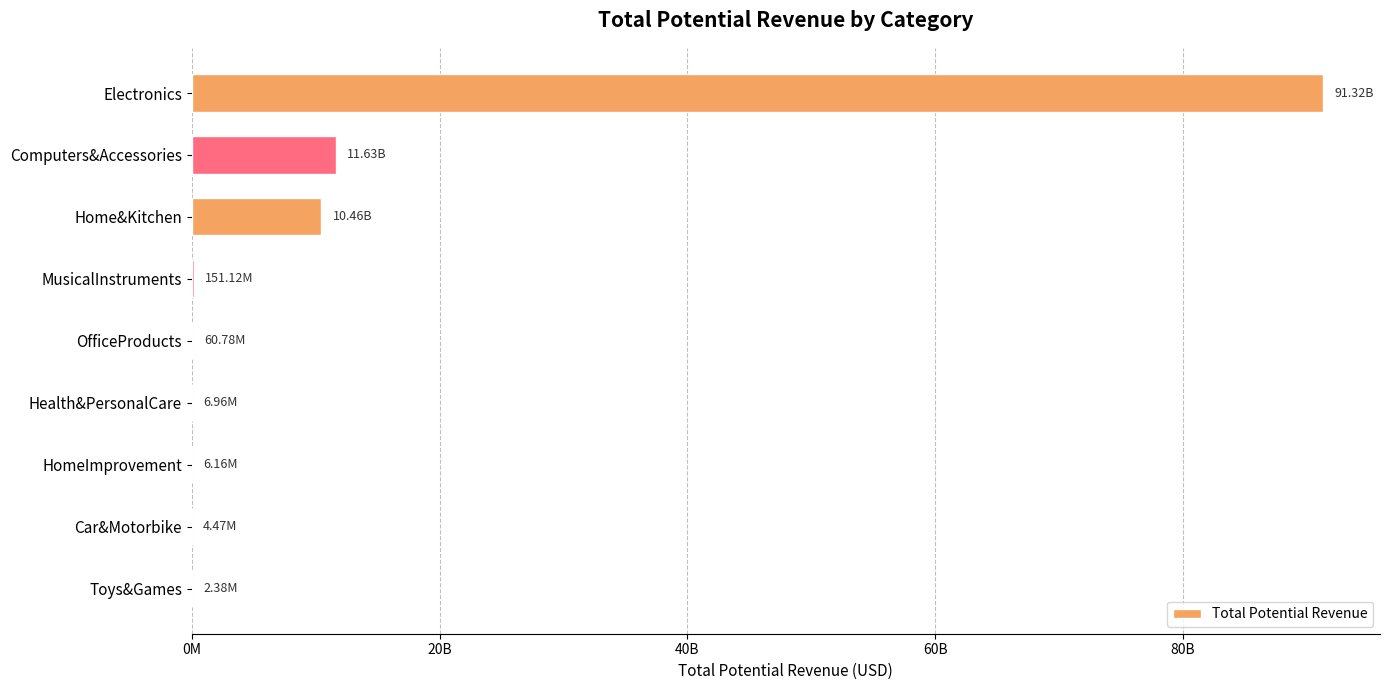

How many data points are less than 60778817?

4